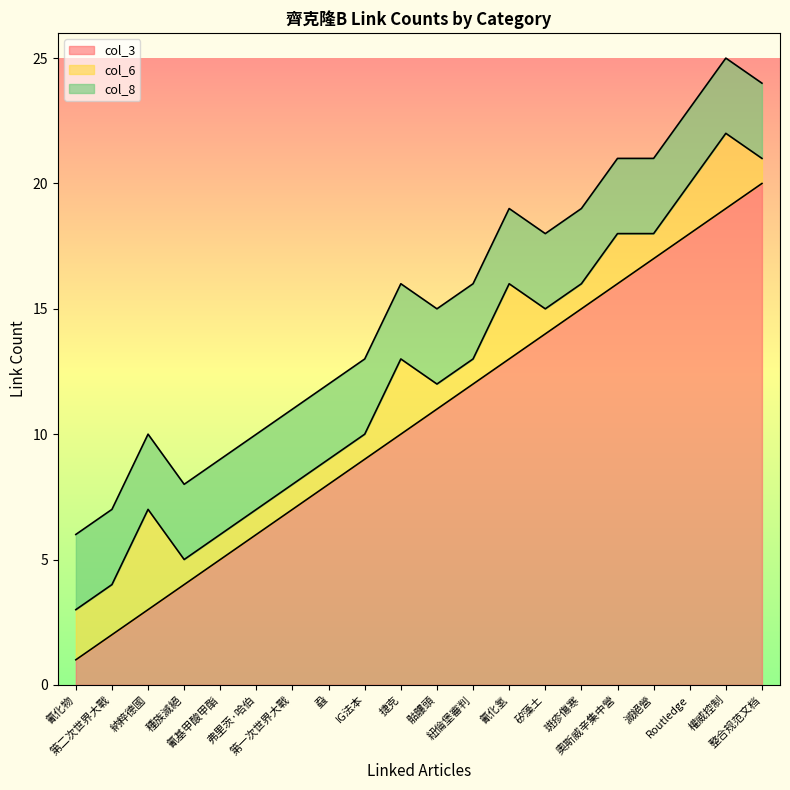

Reading left to right, list all the values displayed in this chart.

col_3: 氰化物=1	第二次世界大戰=2	納粹德國=3	種族滅絕=4	氰基甲酸甲酯=5	弗里茨·哈伯=6	第一次世界大戰=7	蝨=8	IG法本=9	捷克=10	骷髏頭=11	紐倫堡審判=12	氰化氢=13	矽藻土=14	斑疹傷寒=15	奧斯威辛集中營=16	滅絕營=17	Routledge=18	權威控制=19	整合规范文档=20
col_6: 氰化物=2	第二次世界大戰=2	納粹德國=4	種族滅絕=1	氰基甲酸甲酯=1	弗里茨·哈伯=1	第一次世界大戰=1	蝨=1	IG法本=1	捷克=3	骷髏頭=1	紐倫堡審判=1	氰化氢=3	矽藻土=1	斑疹傷寒=1	奧斯威辛集中營=2	滅絕營=1	Routledge=2	權威控制=3	整合规范文档=1
col_8: 氰化物=3	第二次世界大戰=3	納粹德國=3	種族滅絕=3	氰基甲酸甲酯=3	弗里茨·哈伯=3	第一次世界大戰=3	蝨=3	IG法本=3	捷克=3	骷髏頭=3	紐倫堡審判=3	氰化氢=3	矽藻土=3	斑疹傷寒=3	奧斯威辛集中營=3	滅絕營=3	Routledge=3	權威控制=3	整合规范文档=3